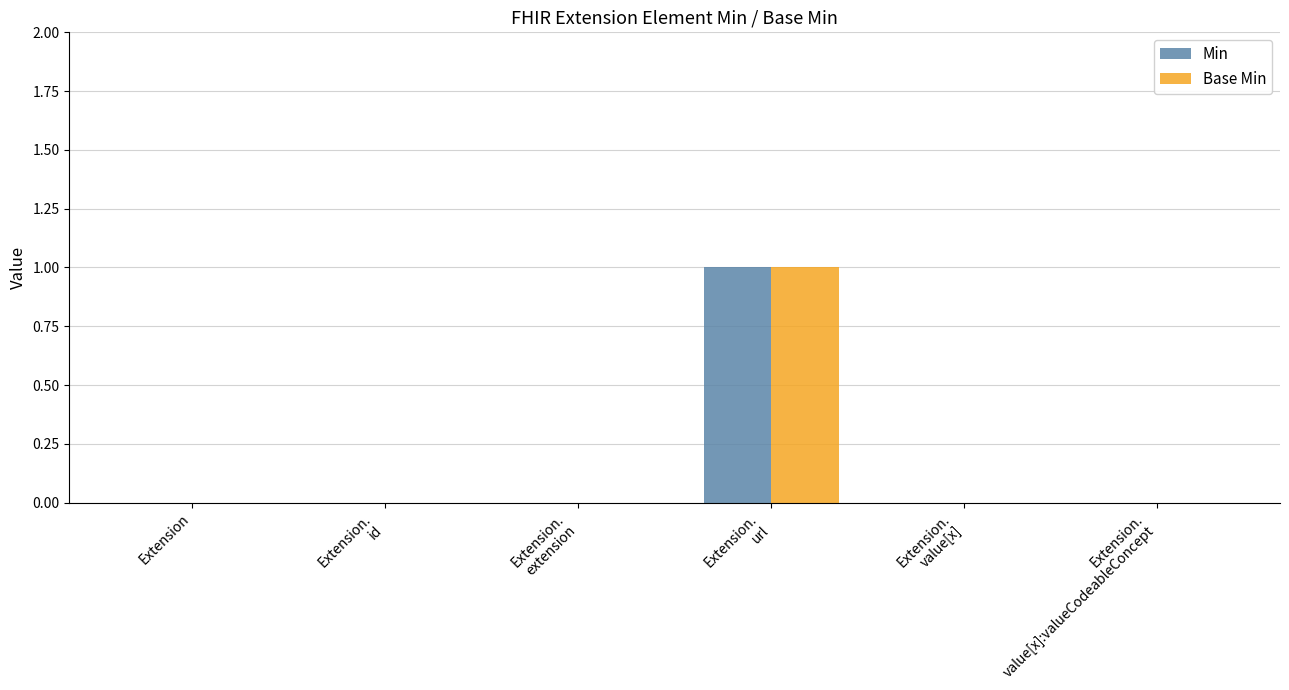

The value of Base Min at Extension is 1. True or false?

False